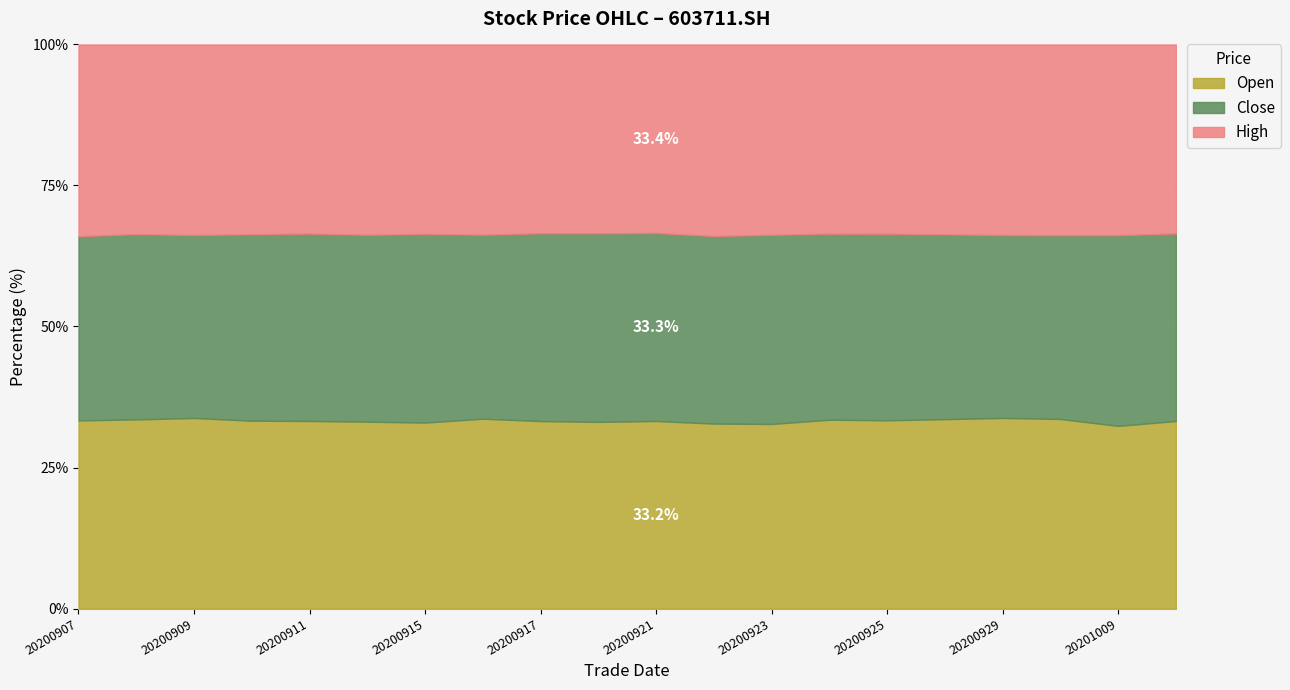

How many interior local peaks does the high series have?

1